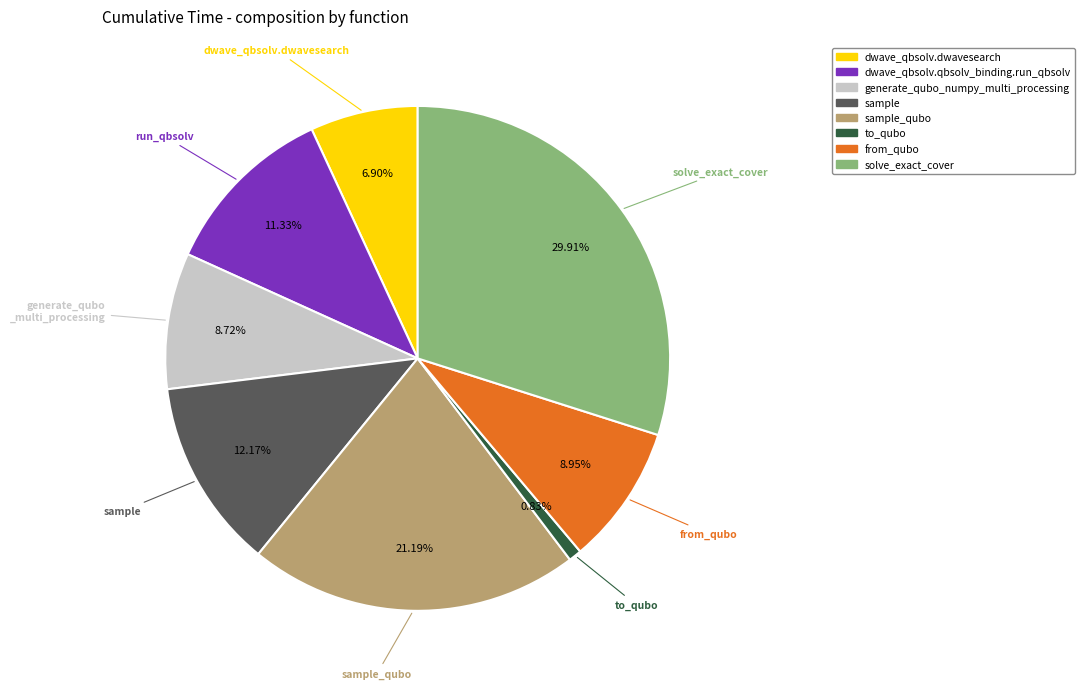

Is there a majority slice in this chart?

No